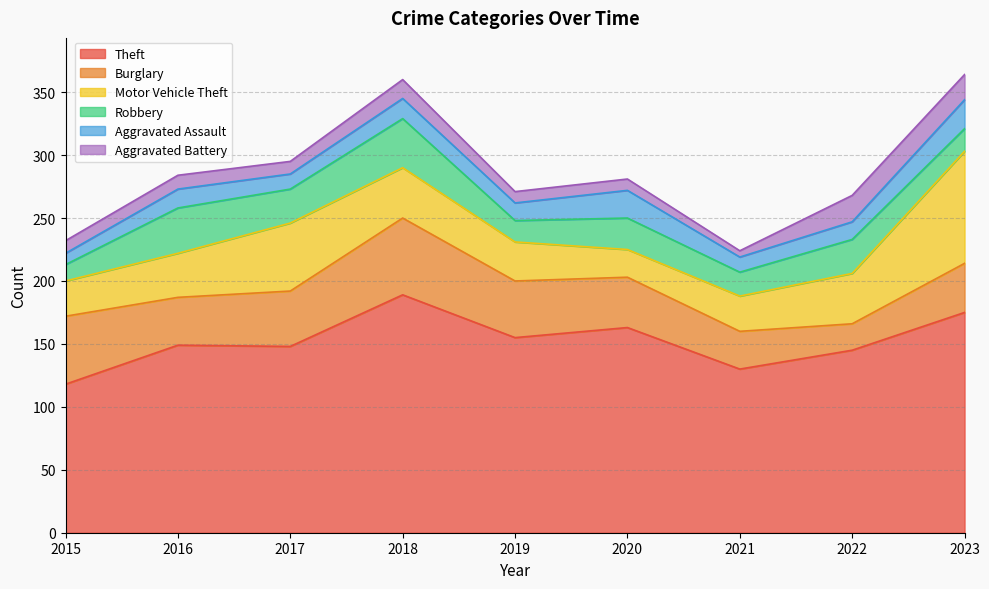

Reading right to left, transcribe all the data shown in this chart.

Theft: 175	145	130	163	155	189	148	149	118
Burglary: 39	21	30	40	45	61	44	38	54
Motor Vehicle Theft: 89	40	28	22	31	40	54	35	28
Robbery: 18	27	19	25	17	39	27	36	13
Aggravated Assault: 23	14	12	22	14	16	12	15	9
Aggravated Battery: 20	21	5	9	9	15	10	11	10